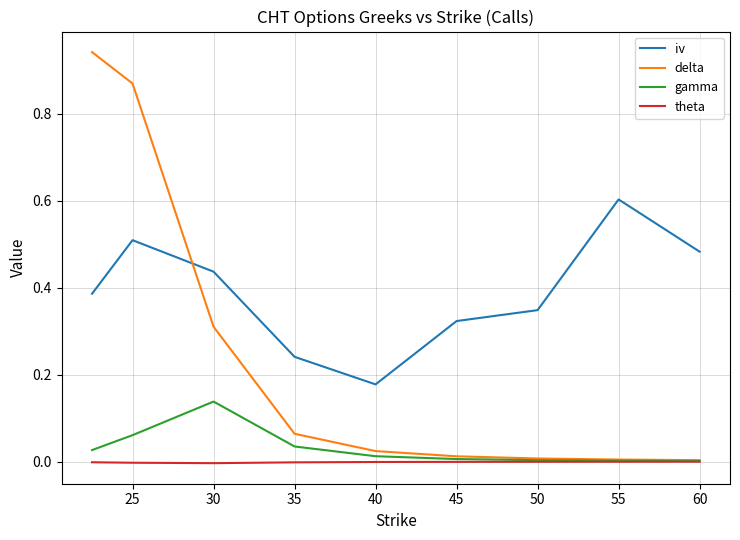

Rank the series by their maximum value, from highest to lowest.

delta, iv, gamma, theta